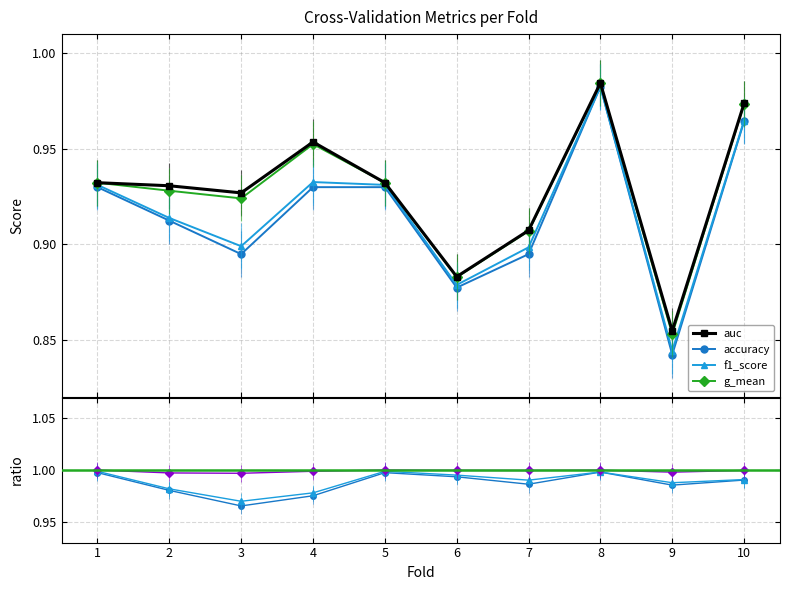

True or false: g_mean has more than 0 points higher than both neighbors.

True